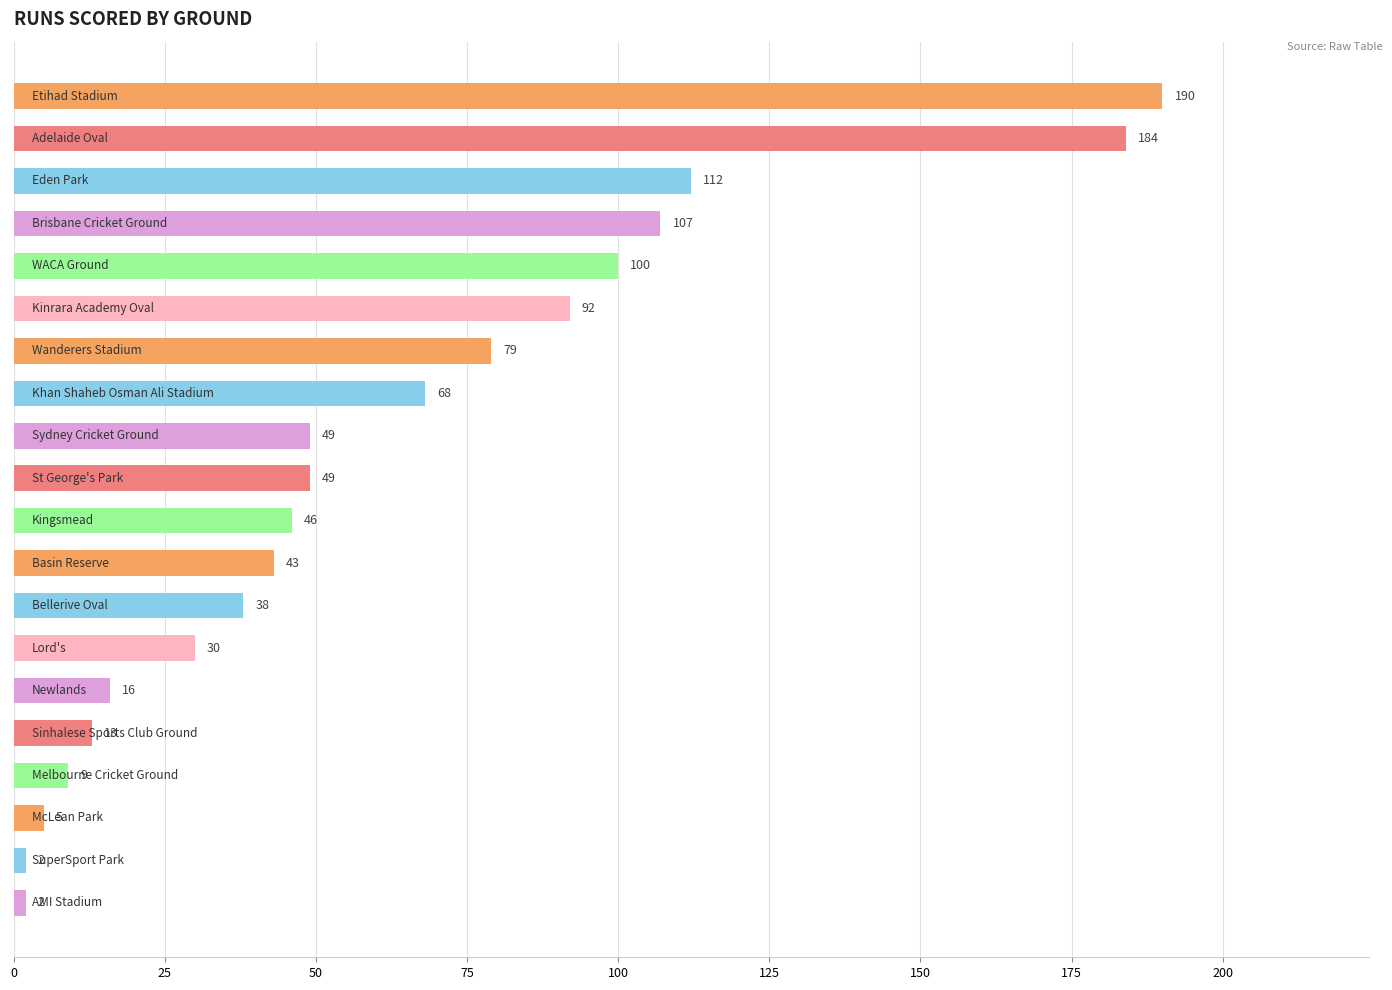

What is the sum of all values?

1234